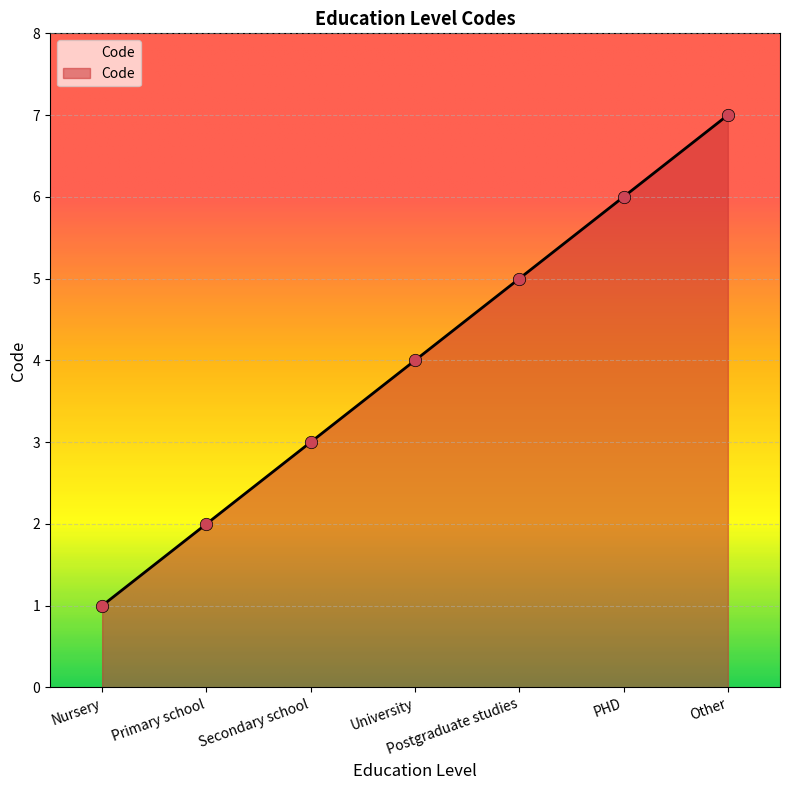

Between Primary school and Other, which is larger?

Other